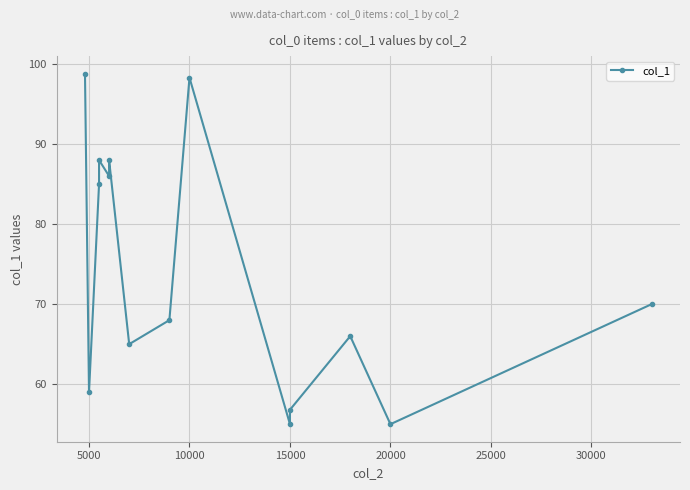

How many categories are shown in the chart?

14